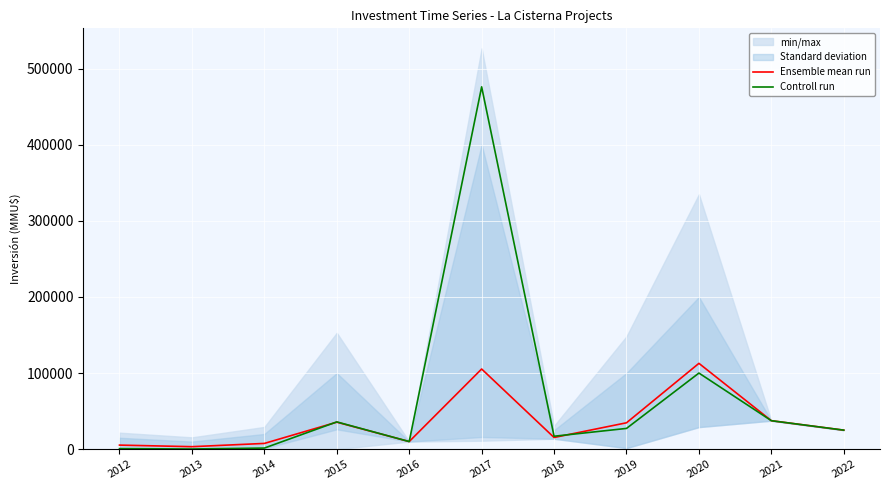

Where do Controll run and Ensemble mean run first cross each other?

2014 and 2015